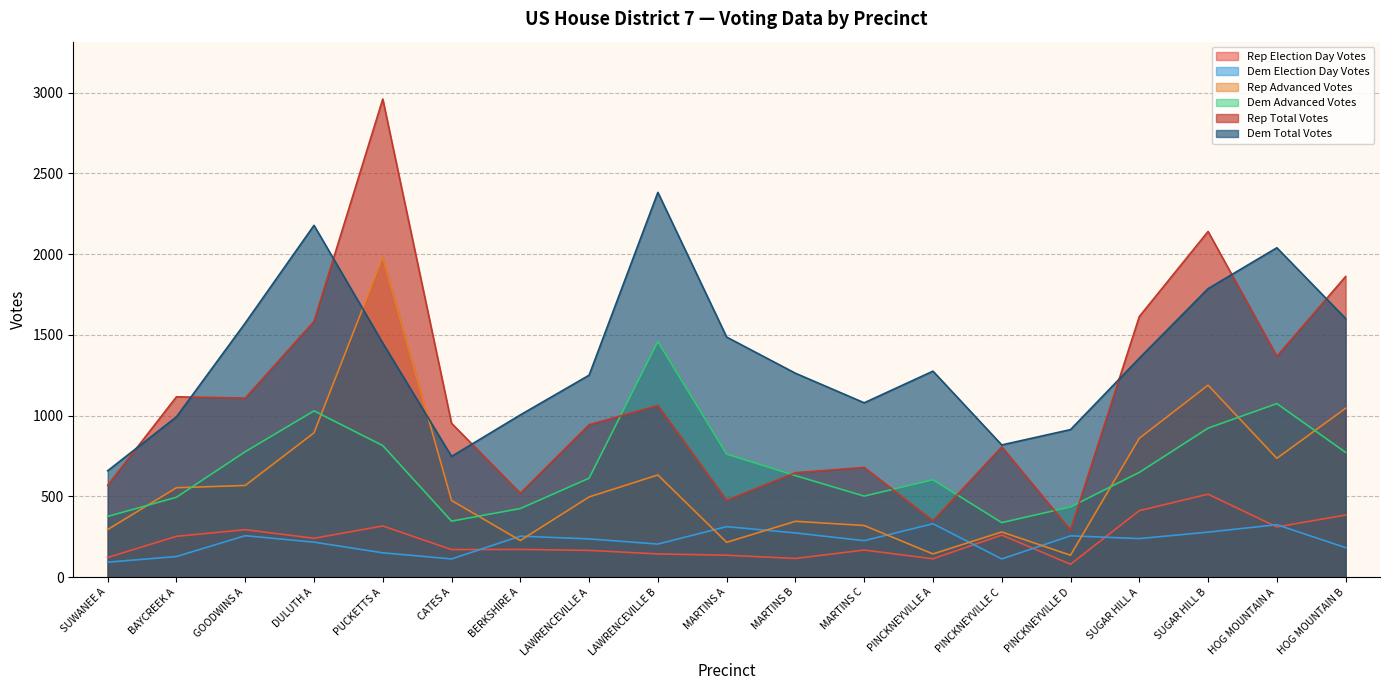

Rank the series at PINCKNEYVILLE C from lowest to highest value.

Dem Election Day Votes, Rep Election Day Votes, Rep Advanced Votes, Dem Advanced Votes, Rep Total Votes, Dem Total Votes